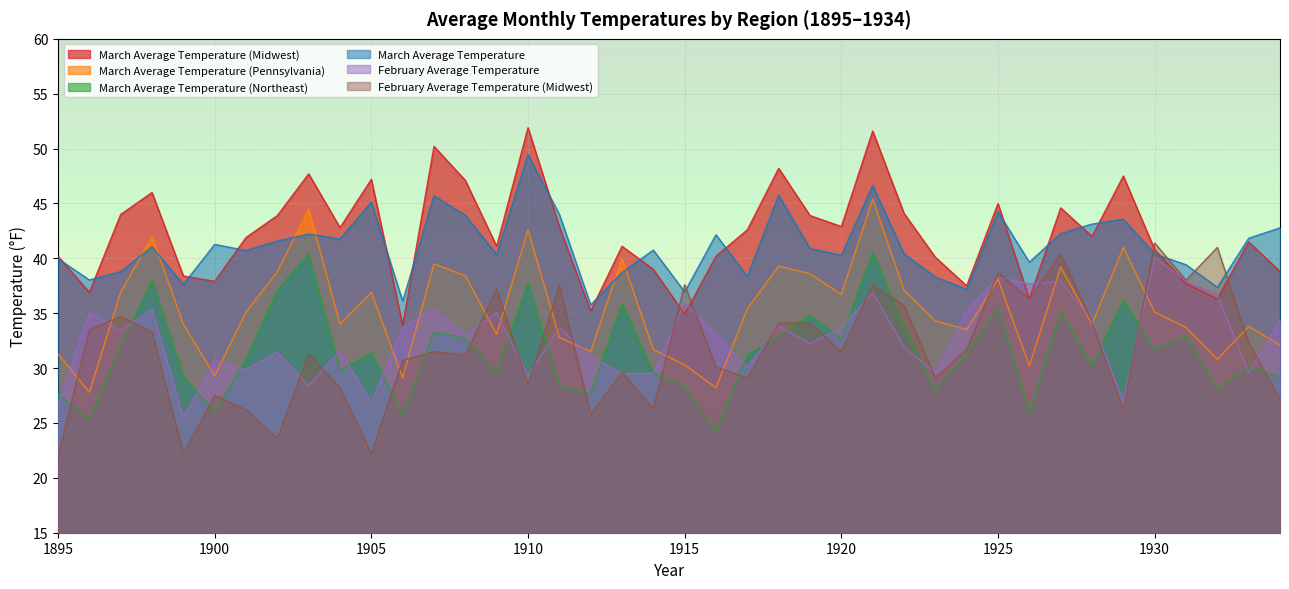

What are all the series names shown in the legend?

March Average Temperature (Midwest), March Average Temperature (Pennsylvania), March Average Temperature (Northeast), March Average Temperature, February Average Temperature, February Average Temperature (Midwest)